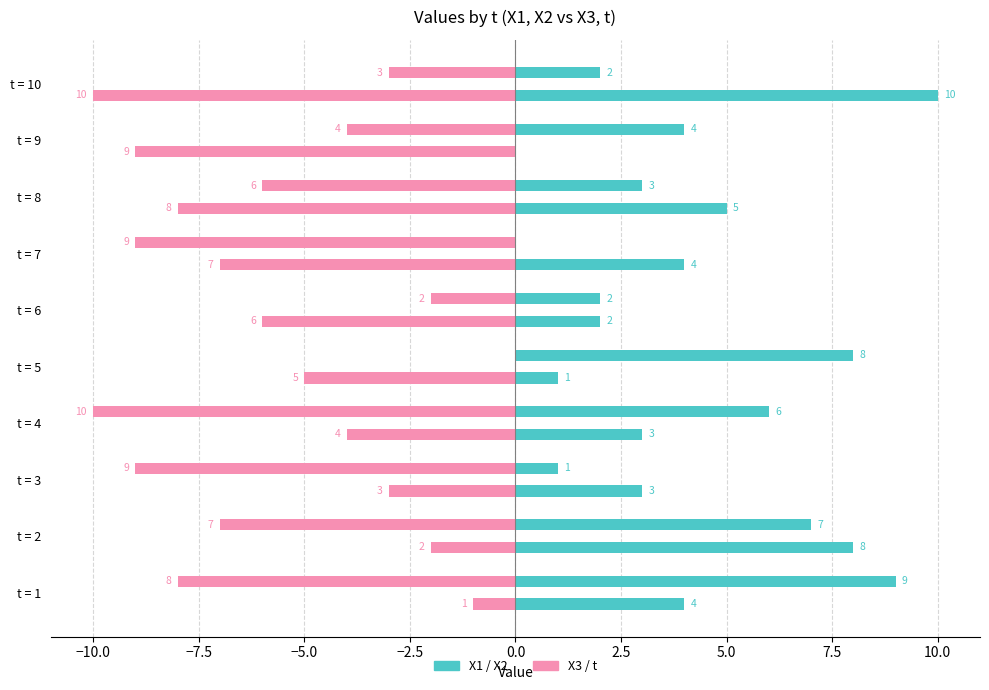

How many data points does each series have?

10